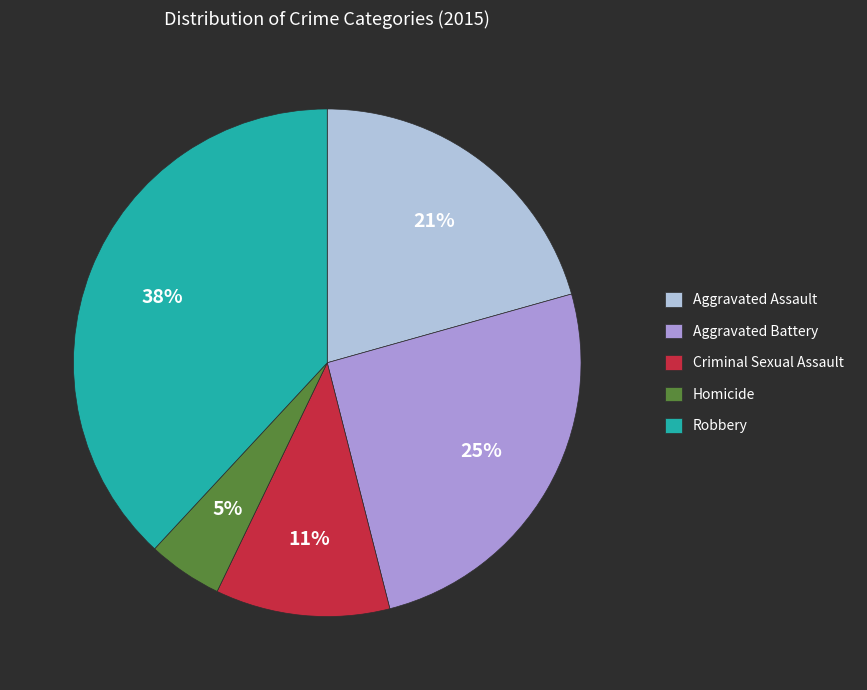

Does Criminal Sexual Assault account for over 50% of the chart?

No